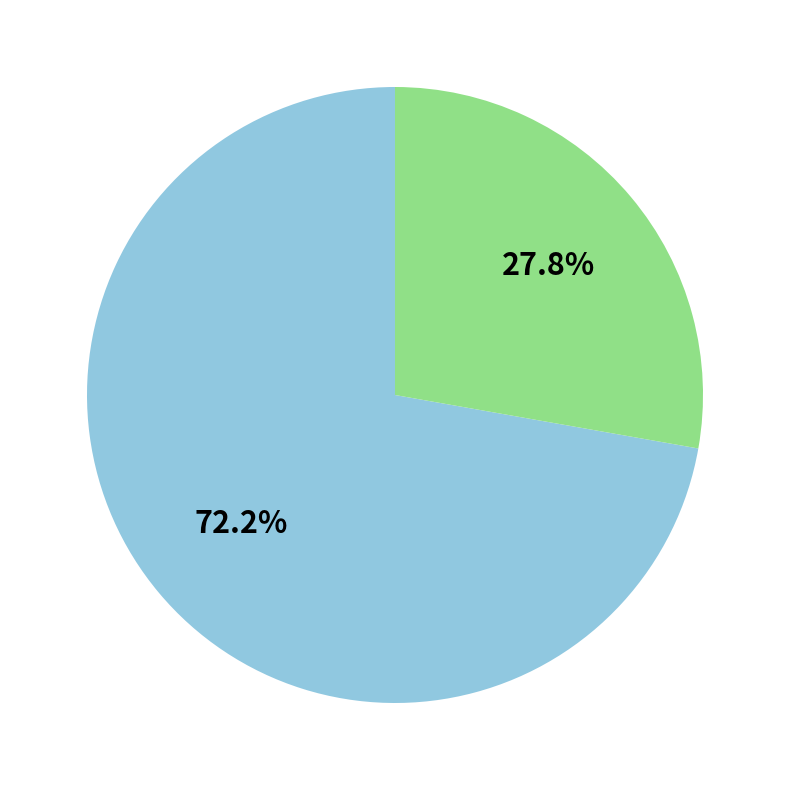

How many segments does this pie chart have?

2